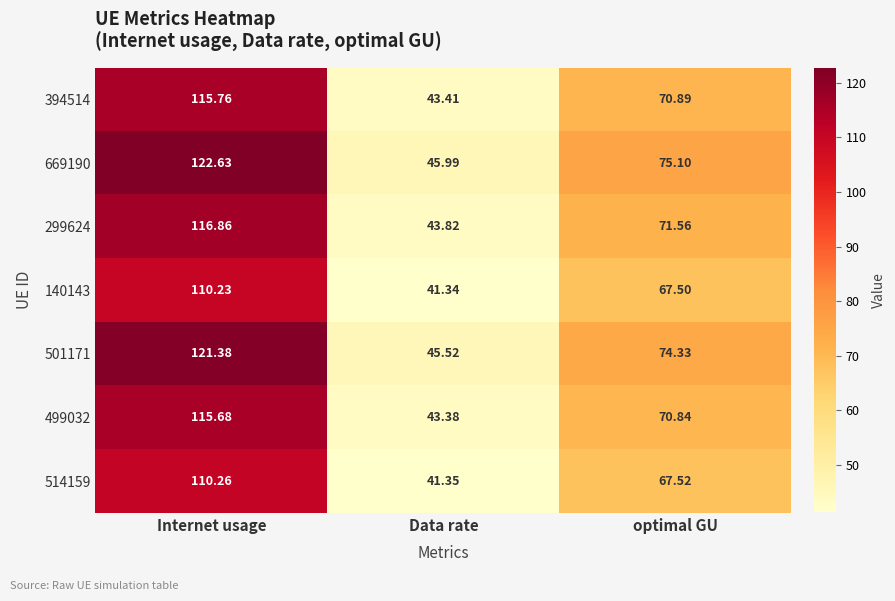

Which series has the widest spread of values?

669190